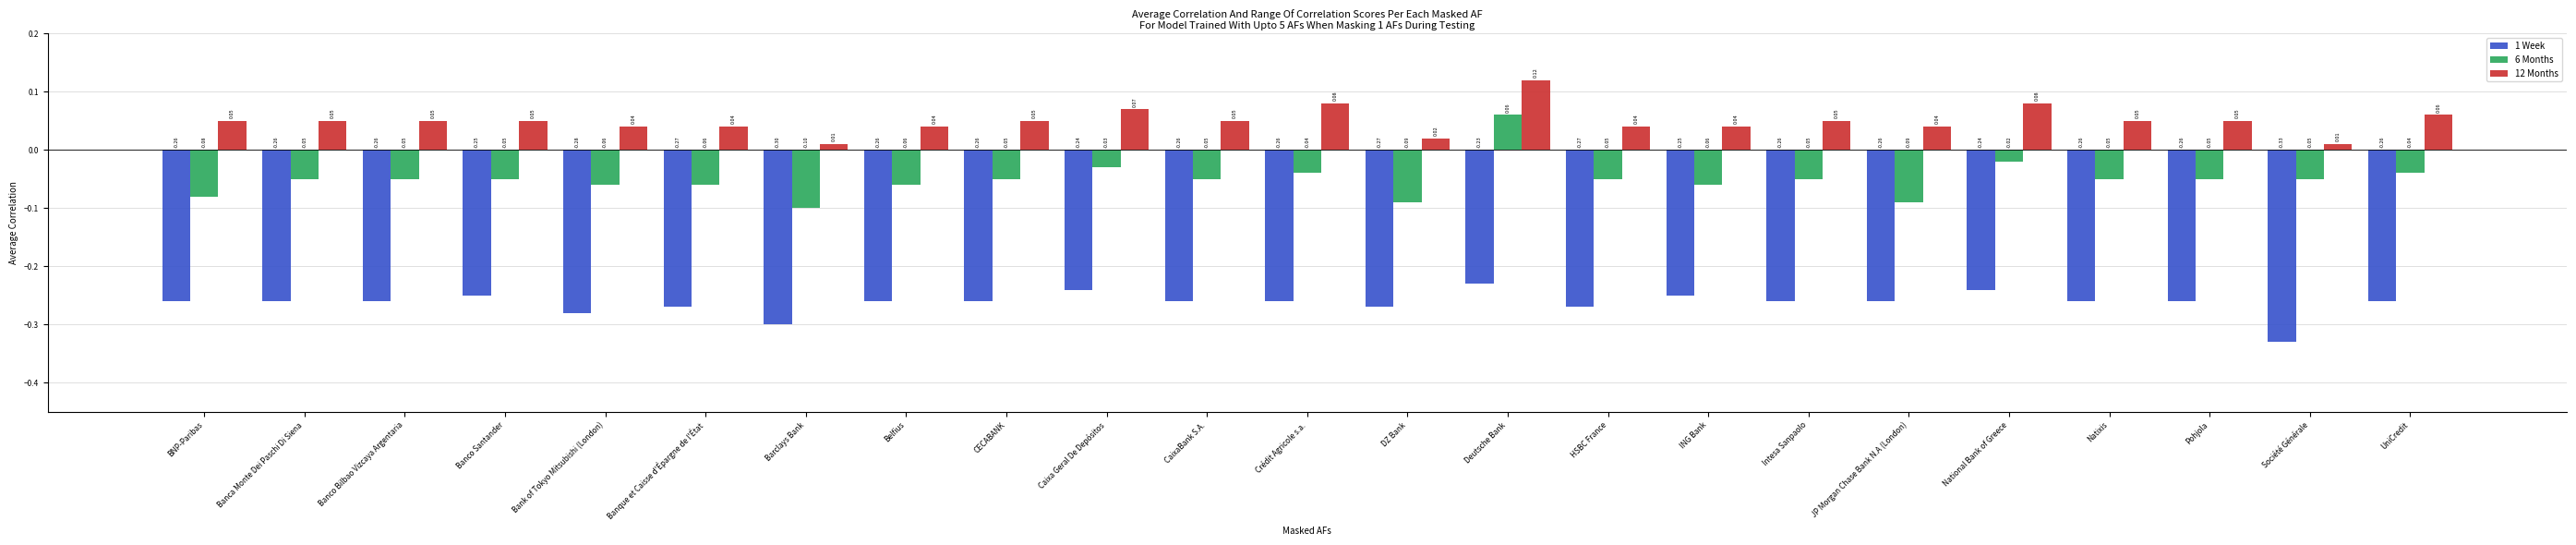

What is the spread (max minus min) of values at UniCredit?

0.3